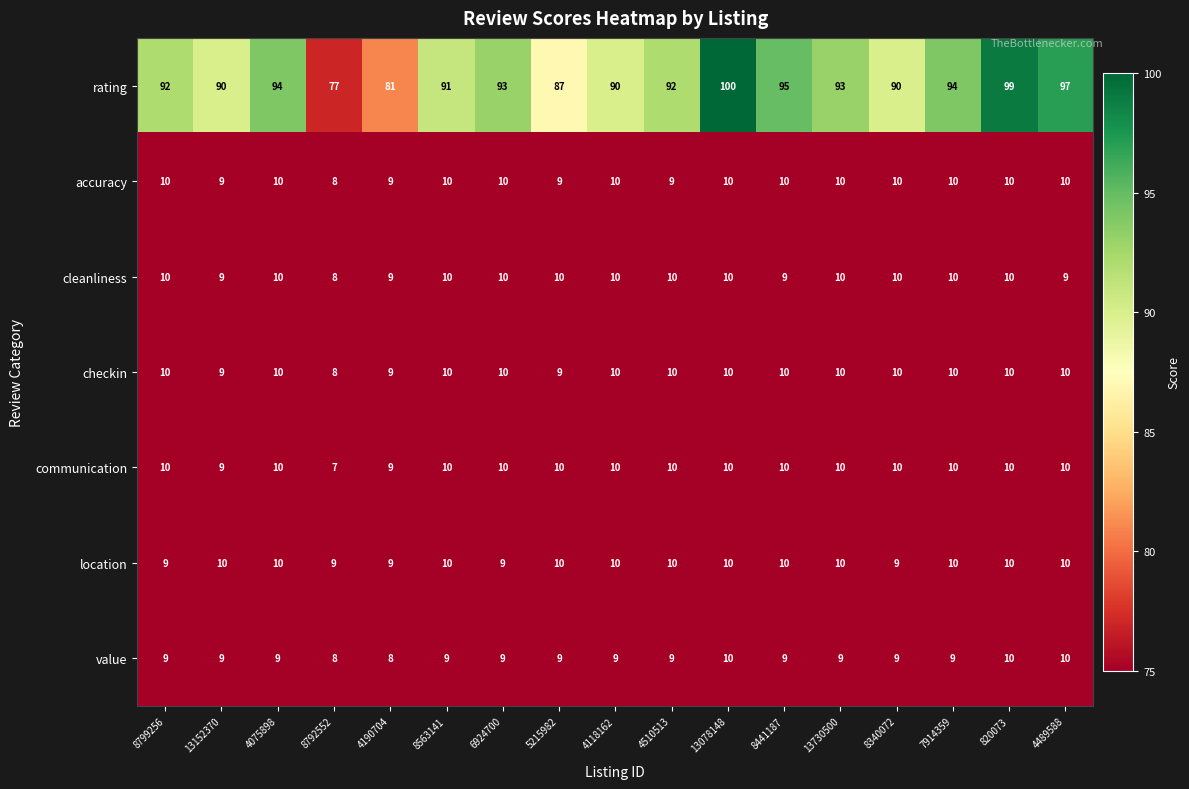

What value does the value series have at 4075898?

9